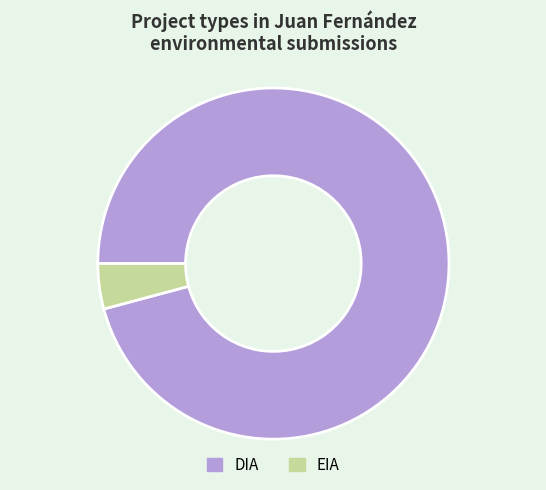

Is the sum of DIA and EIA greater than half?

Yes